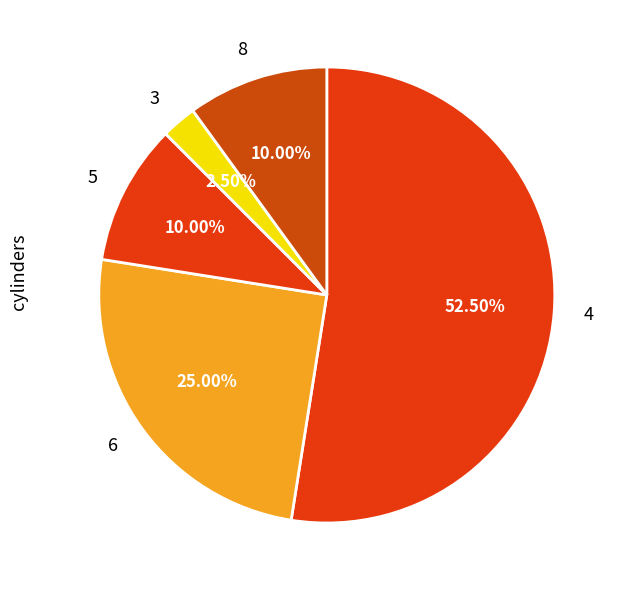

Which slice is the smallest?

3